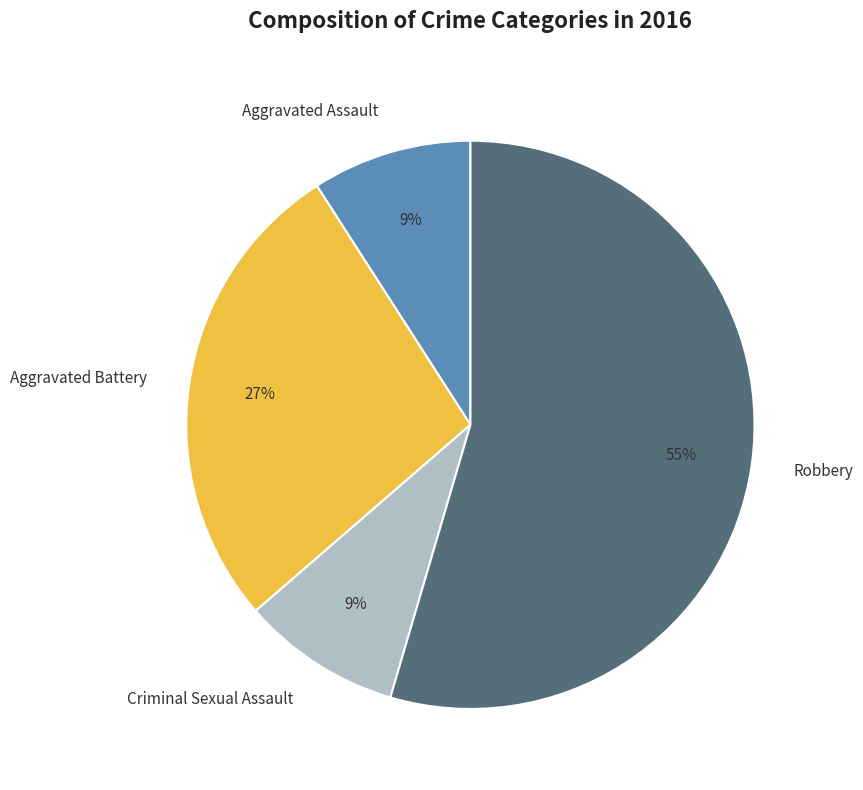

Which has a higher value, Criminal Sexual Assault or Robbery?

Robbery